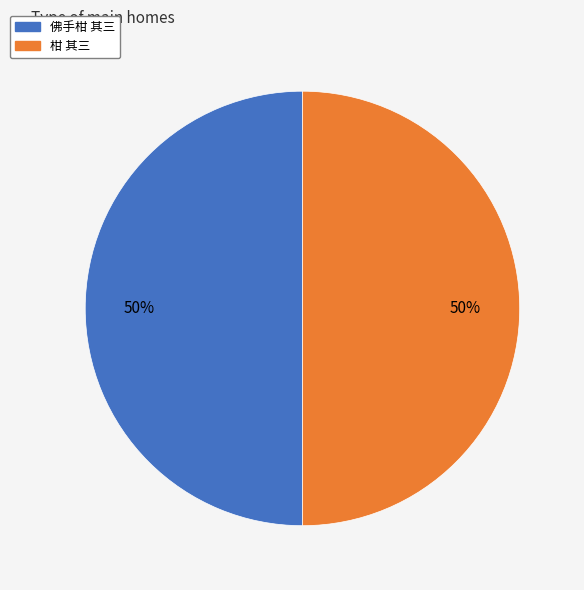

To the nearest percent, what is the combined percentage of 佛手柑 其三 and 柑 其三?

100%